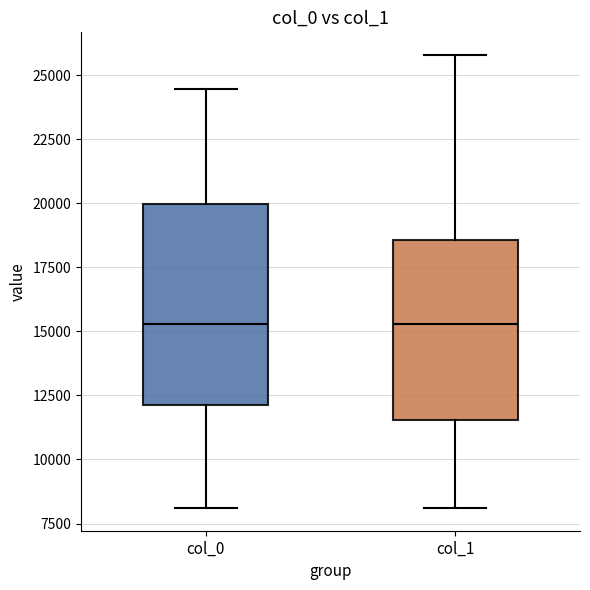

Reading left to right, read every box against the y-axis: the position of its median line, the range the box covers, and the ends of its whiskers. The values are not printed on the chart, so give them approximately, as read against the axis.

col_0: median 15500, box 12000 to 20000, whiskers 8000 to 24500
col_1: median 15500, box 11500 to 18500, whiskers 8000 to 26000